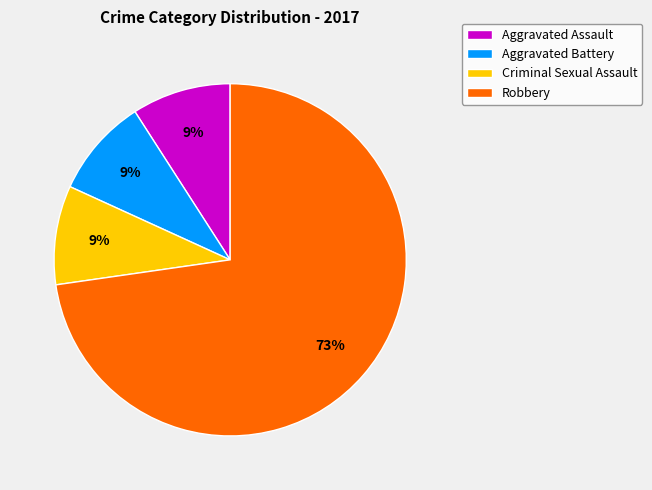

True or false: Aggravated Battery accounts for 9% of the total.

True